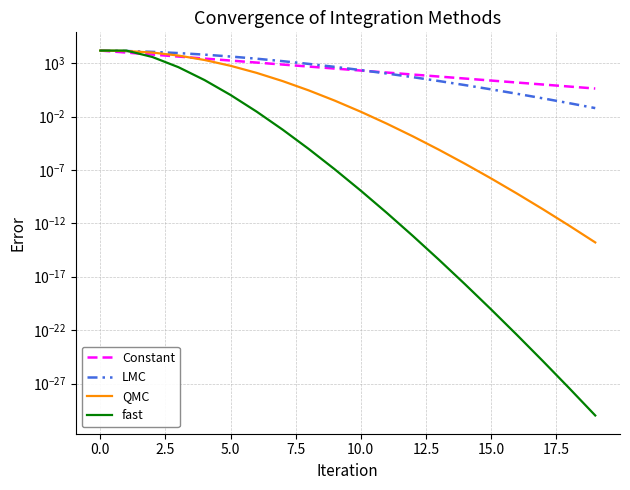

How many data points does each series have?

20